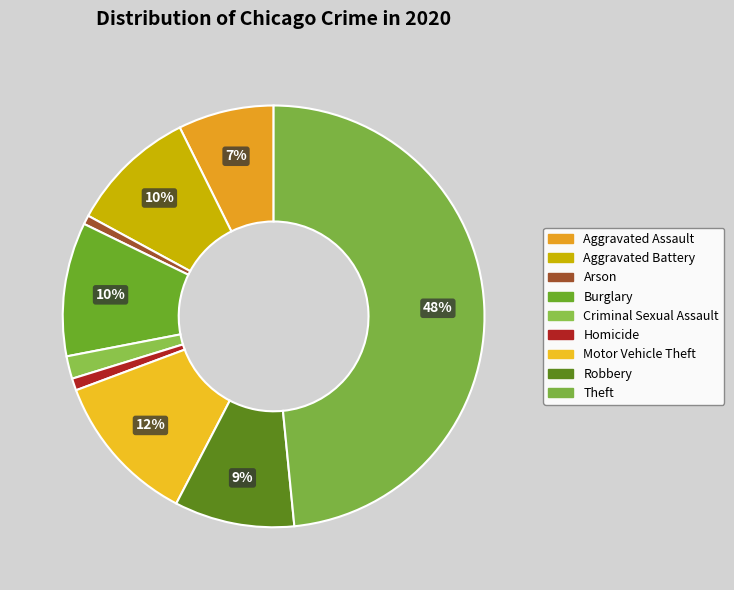

What is the largest slice in the pie chart?

Theft